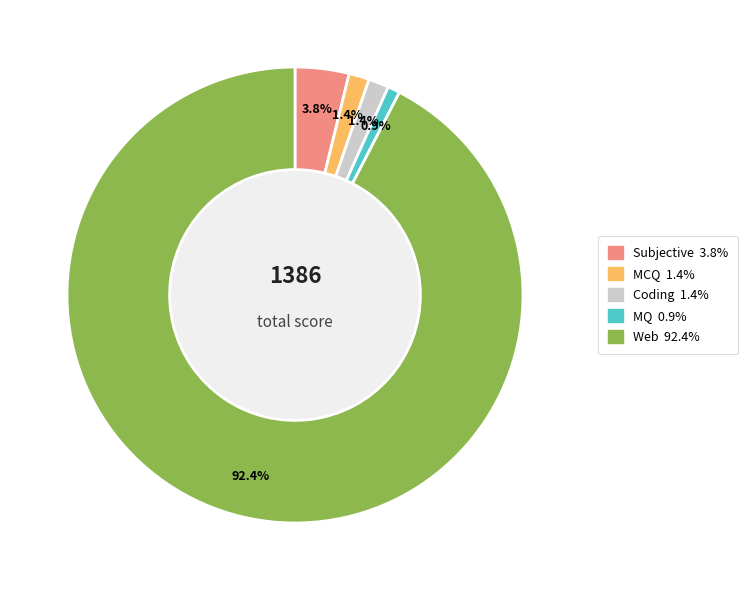

To the nearest percent, what percentage of the pie is MCQ?

1%